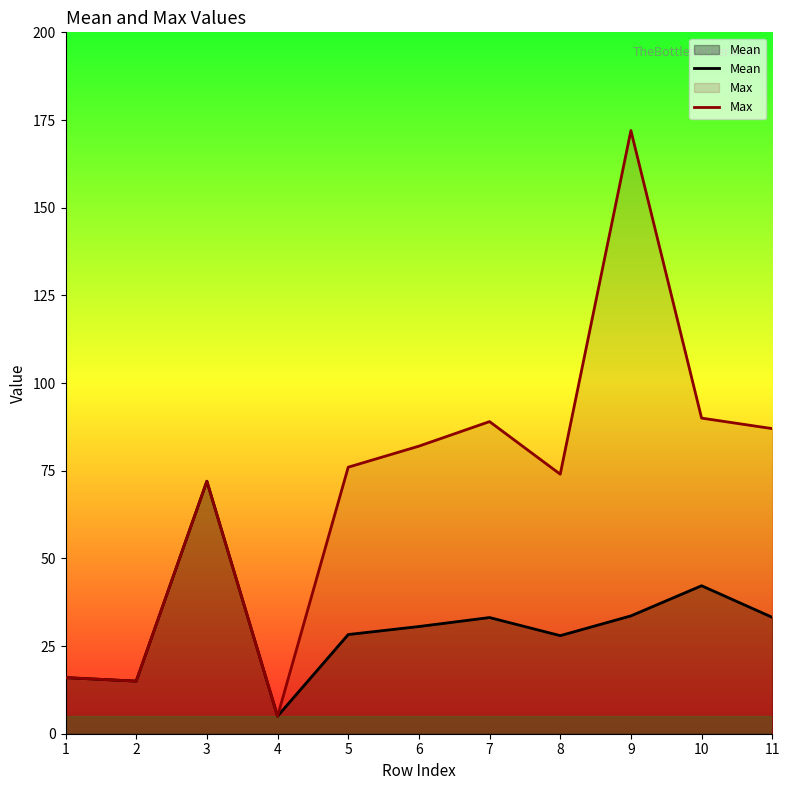

How many lines are shown in the chart?

2